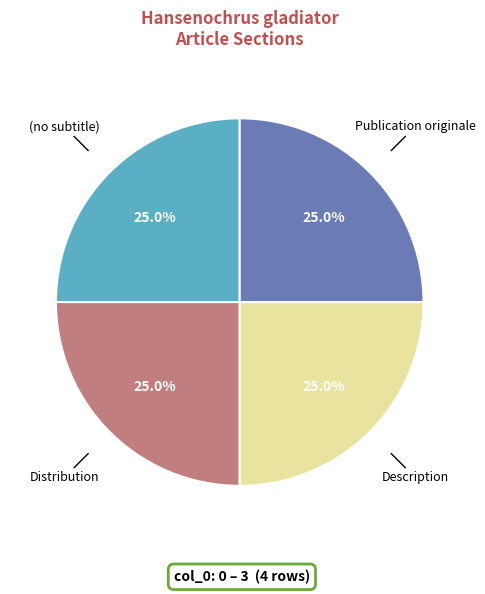

Count the number of slices in the pie.

4